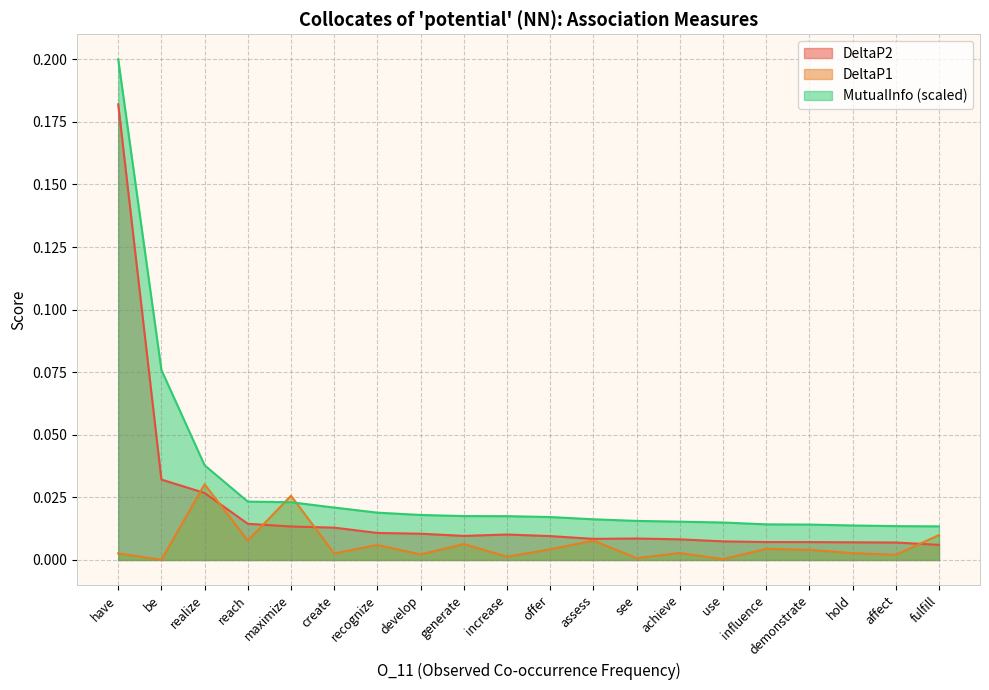

Which series has the largest range (max minus min)?

MutualInfo (scaled)